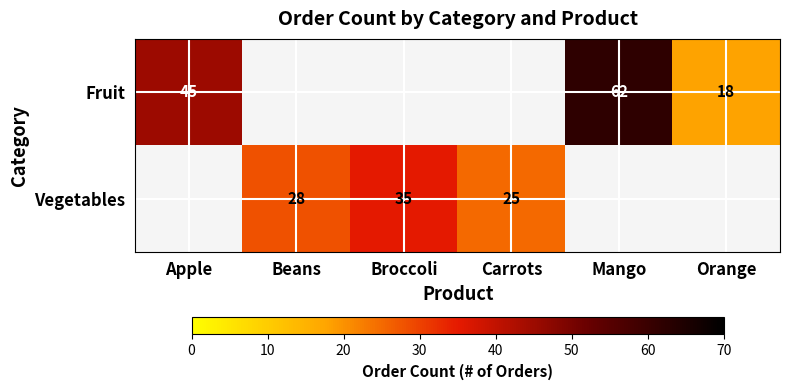

The Fruit series shows 68 at Apple. True or false?

False